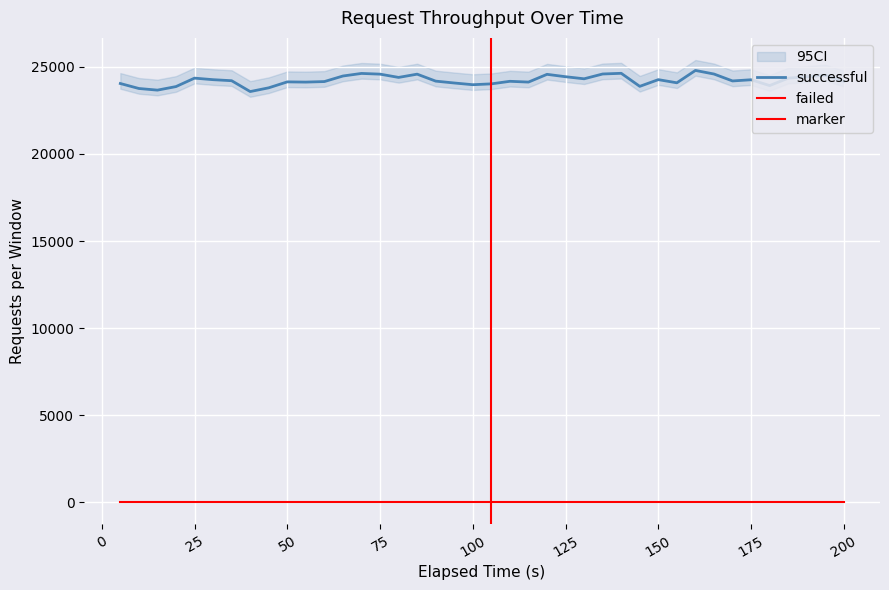

At which label does successful reach its minimum?

40.001733